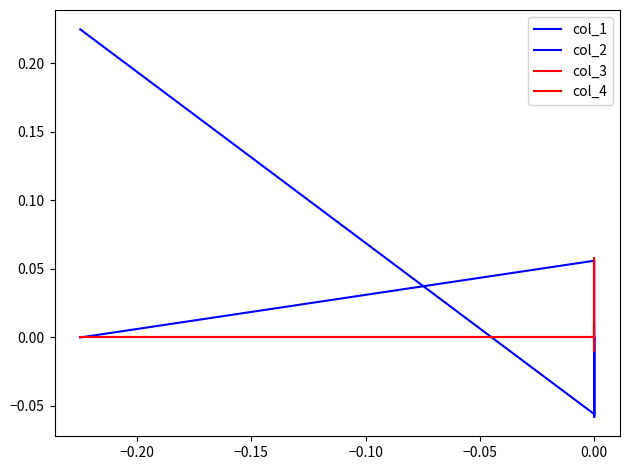

At how many categories does at least one series exceed 0?

4